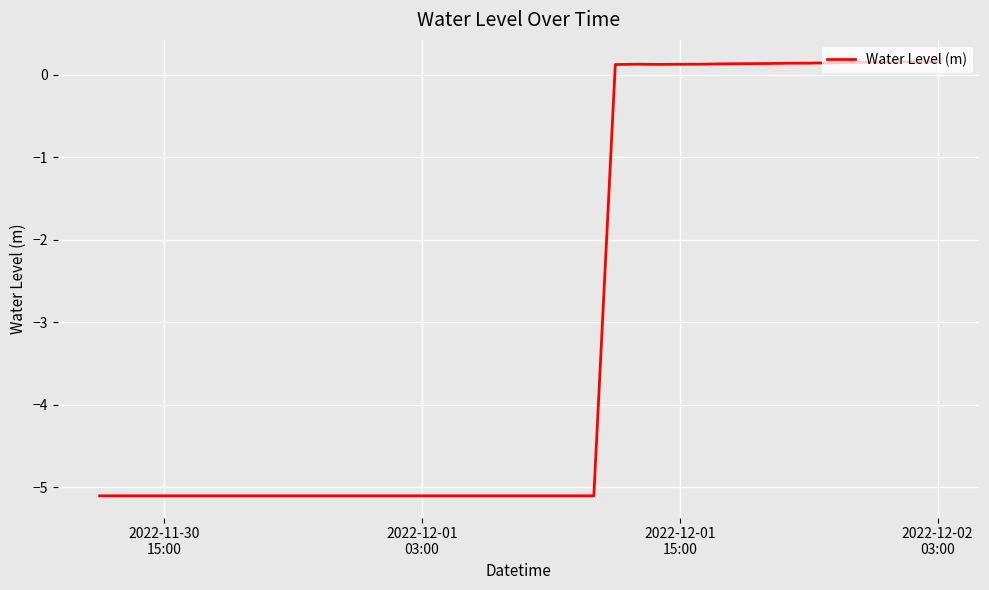

What is the difference between the maximum and minimum values?

5.3